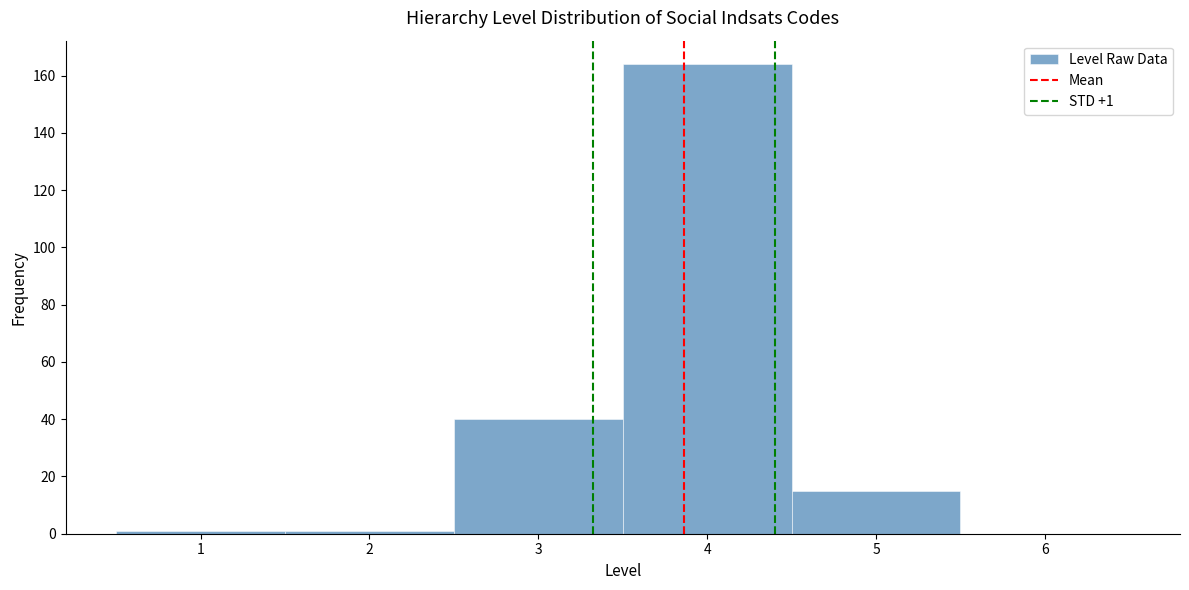

Which range on the x-axis has the tallest bar?

3.5 to 4.5